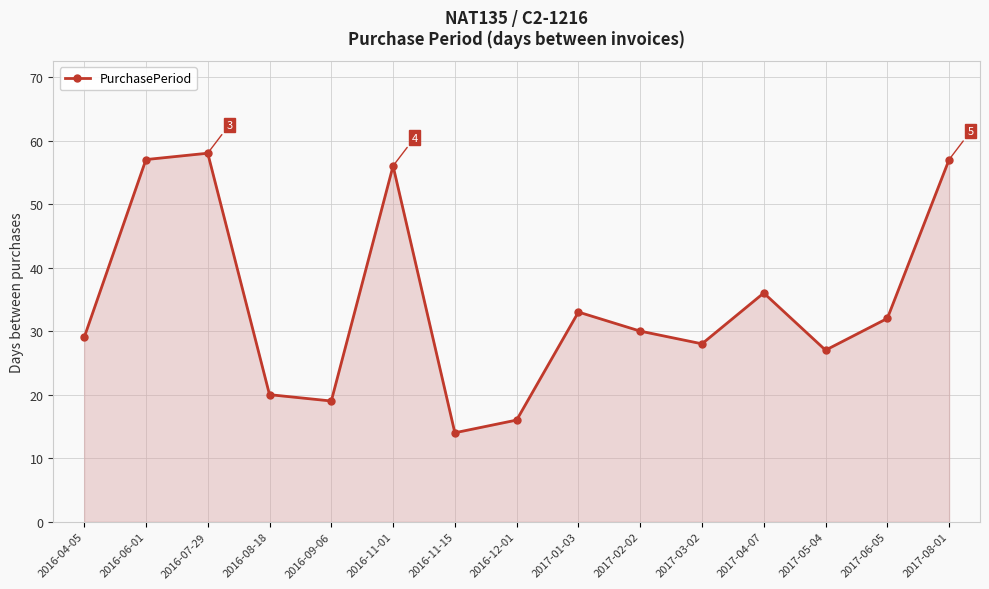

What is the greatest value displayed?

58